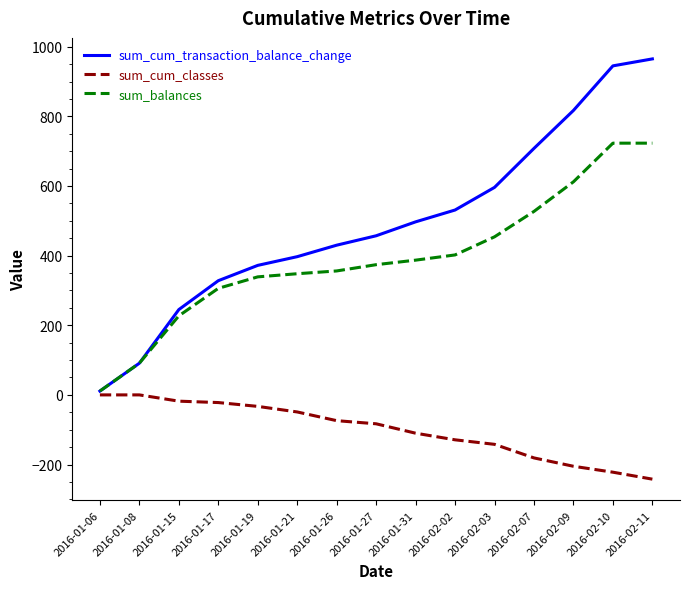

What is the sum of all sum_balances values?

5880